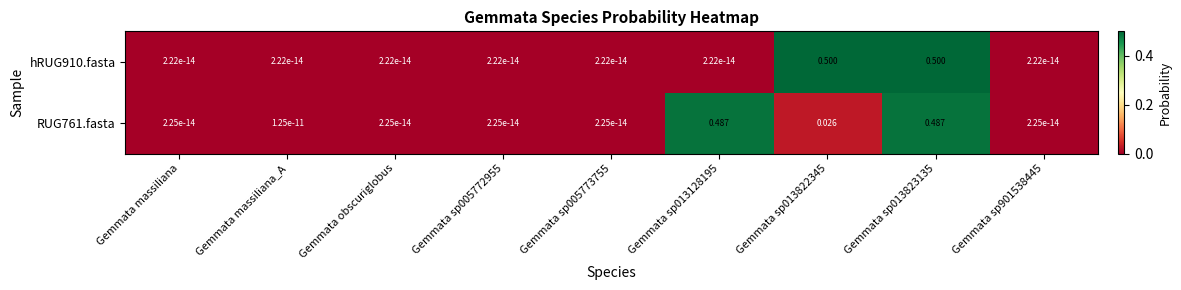

At how many categories does at least one series exceed 0?

9